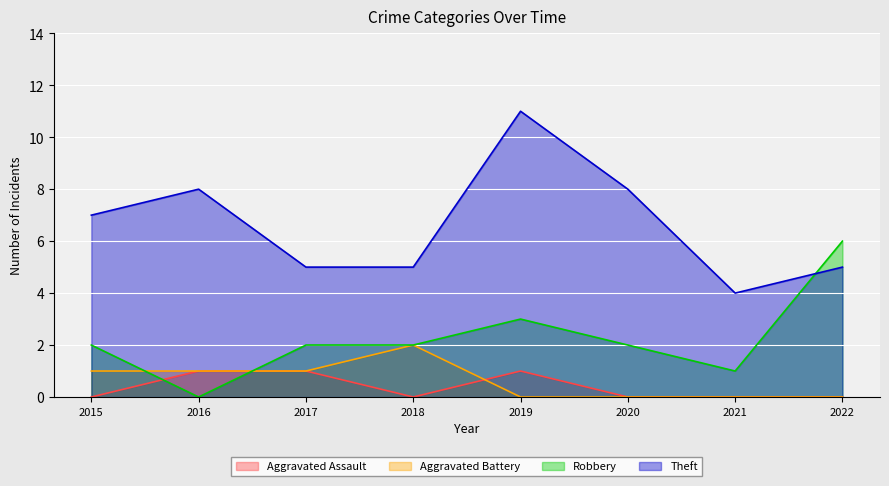

Reading right to left, transcribe all the data shown in this chart.

Aggravated Assault: 0	0	0	1	0	1	1	0
Aggravated Battery: 0	0	0	0	2	1	1	1
Robbery: 6	1	2	3	2	2	0	2
Theft: 5	4	8	11	5	5	8	7